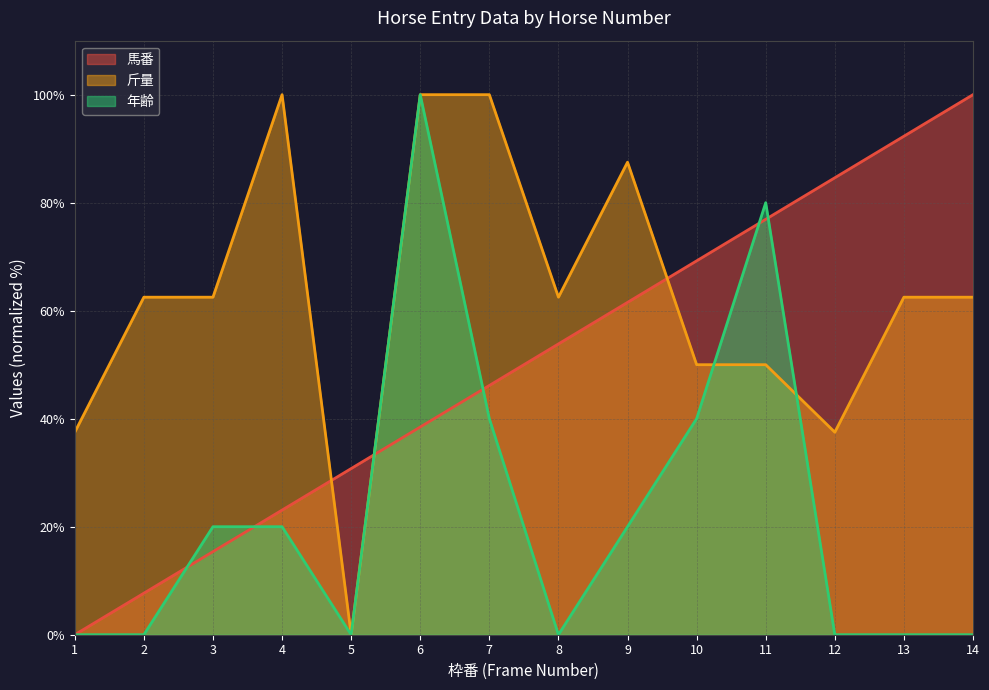

Which series has the largest total across all categories?

斤量